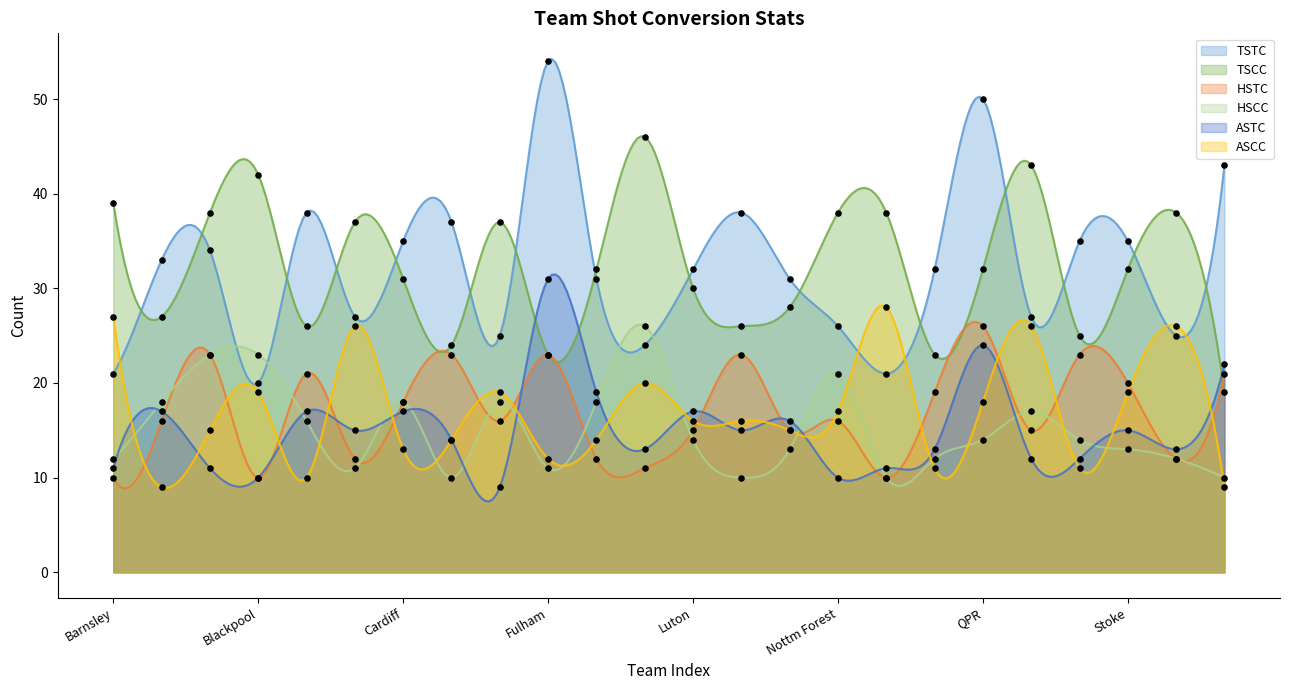

Which series has the largest total across all categories?

TSTC